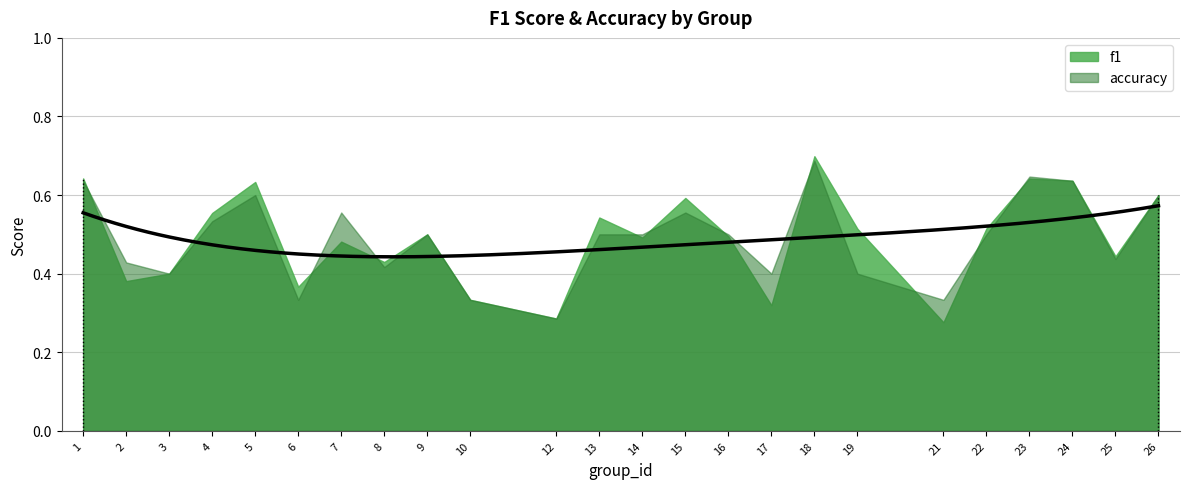

Reading right to left, transcribe all the data shown in this chart.

f1: 0.6	0.4	0.6	0.6	0.5	0.3	0.5	0.7	0.3	0.5	0.6	0.5	0.5	0.3	0.3	0.5	0.4	0.5	0.4	0.6	0.6	0.4	0.4	0.6
accuracy: 0.6	0.4	0.6	0.6	0.5	0.3	0.4	0.7	0.4	0.5	0.6	0.5	0.5	0.3	0.3	0.5	0.4	0.6	0.3	0.6	0.5	0.4	0.4	0.6